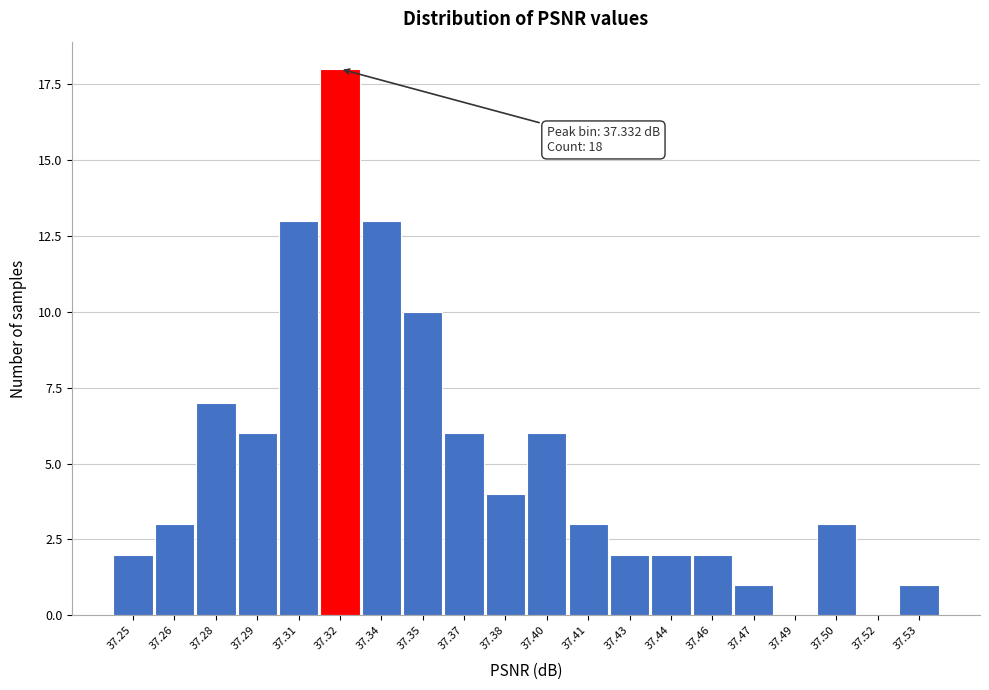

Reading left to right, transcribe all the data shown in this chart.

37.25=2	37.26=3	37.28=7	37.29=6	37.31=13	37.32=18	37.34=13	37.35=10	37.37=6	37.38=4	37.40=6	37.41=3	37.43=2	37.44=2	37.46=2	37.47=1	37.49=0	37.50=3	37.52=0	37.53=1